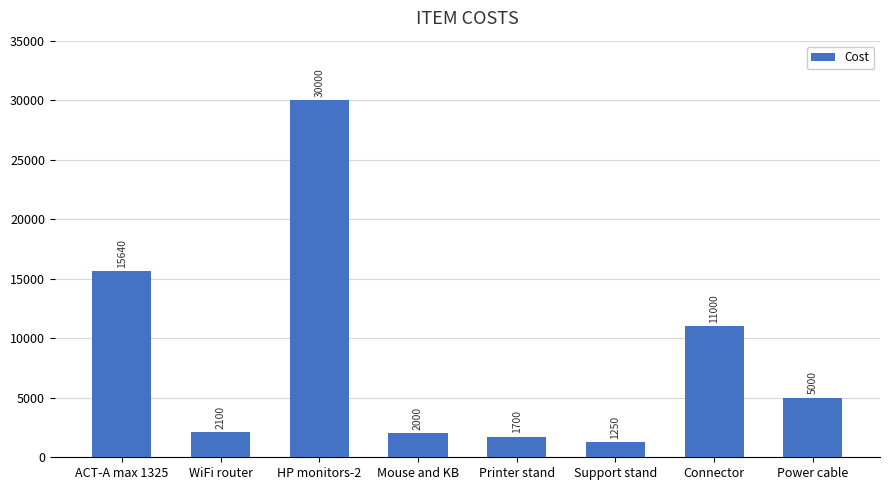

What is the label of the 2nd bar from the left?

WiFi router